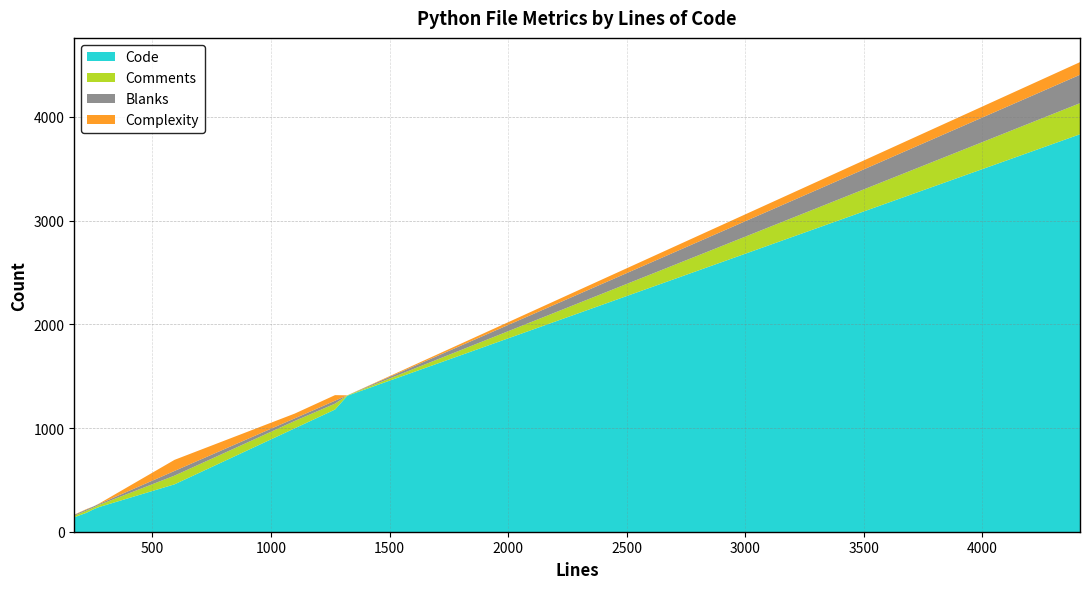

What is the maximum value for Code?

3839